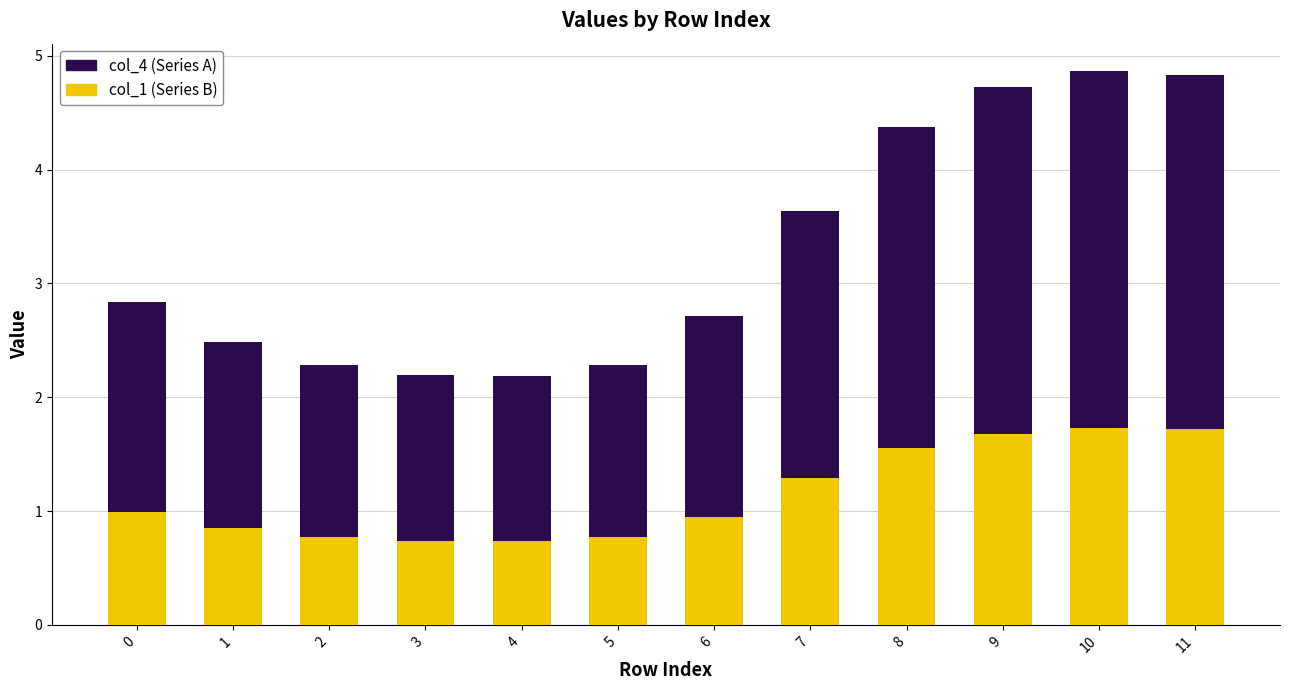

Reading left to right, list the values for the col_1 series.

1.0	0.9	0.8	0.7	0.7	0.8	0.9	1.3	1.6	1.7	1.7	1.7